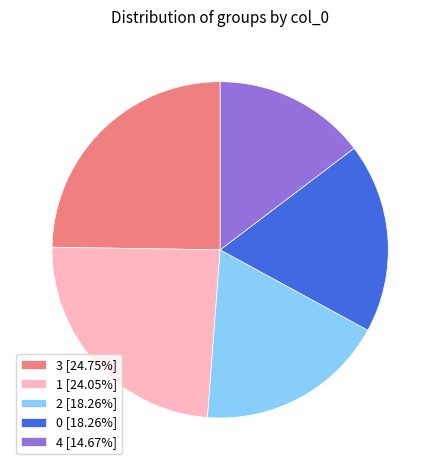

Which has a higher value, 1 or 0?

1